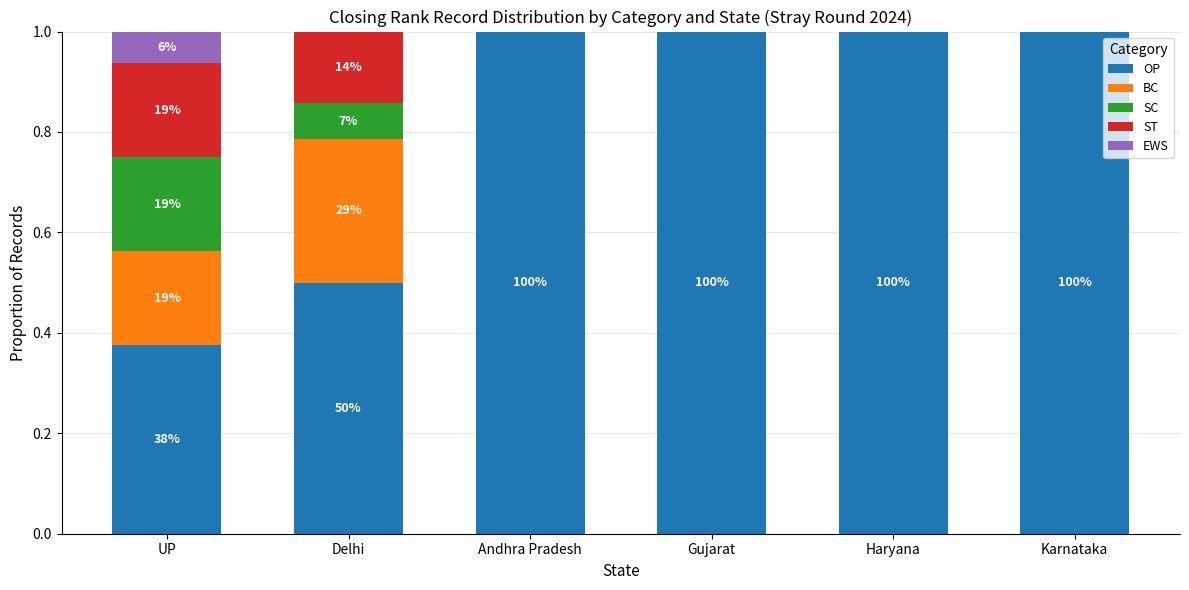

Read the OP value at Gujarat.

1.0